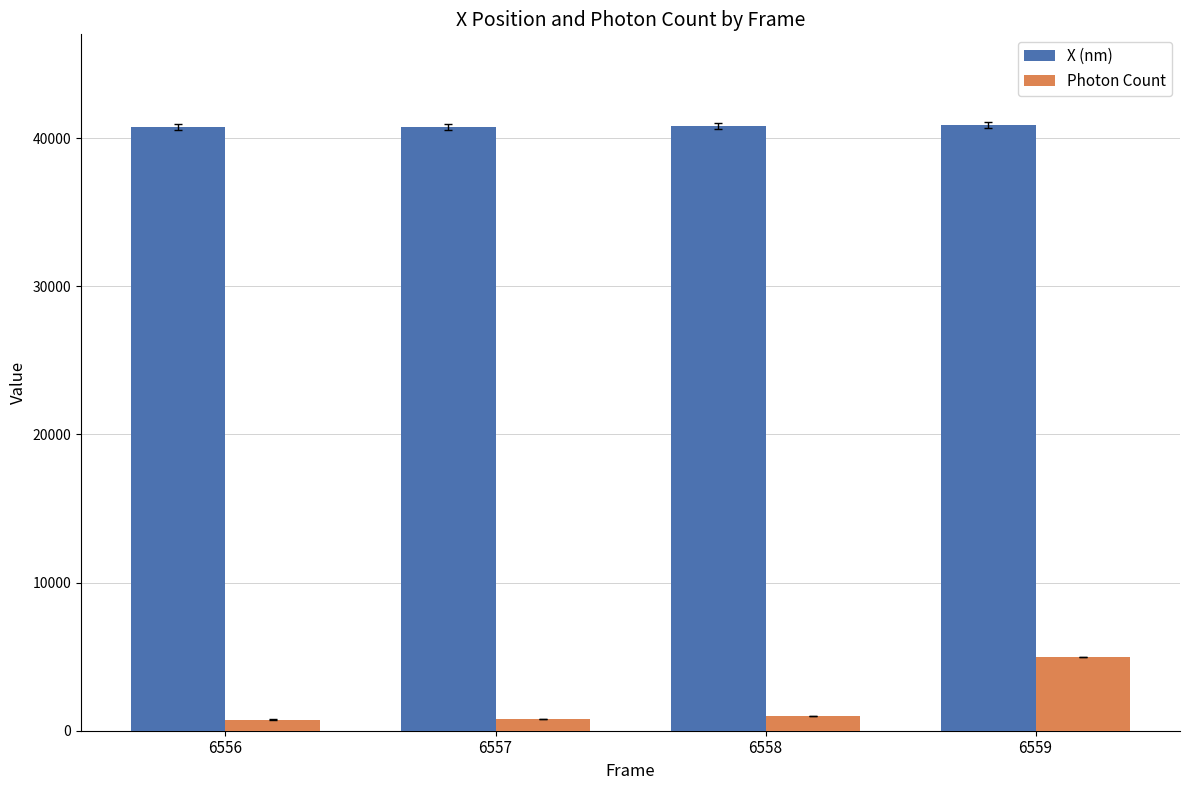

What is the total value across all series at 6559?

45842.9